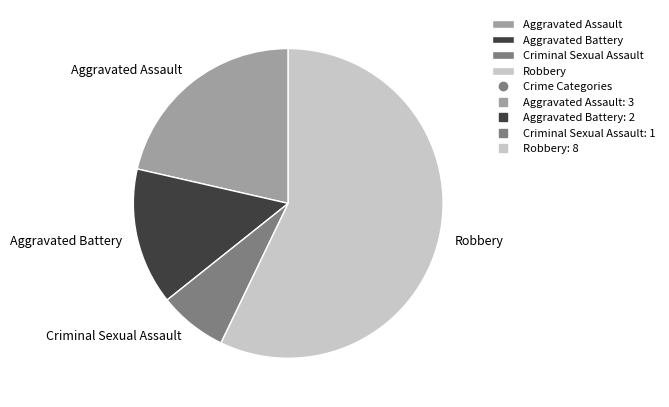

Combined, do Aggravated Battery and Criminal Sexual Assault account for over 50%?

No